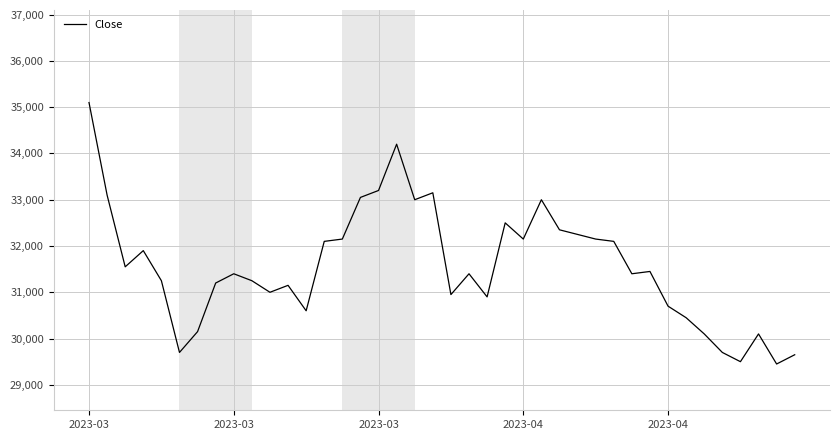

Does the chart have visible grid lines?

Yes